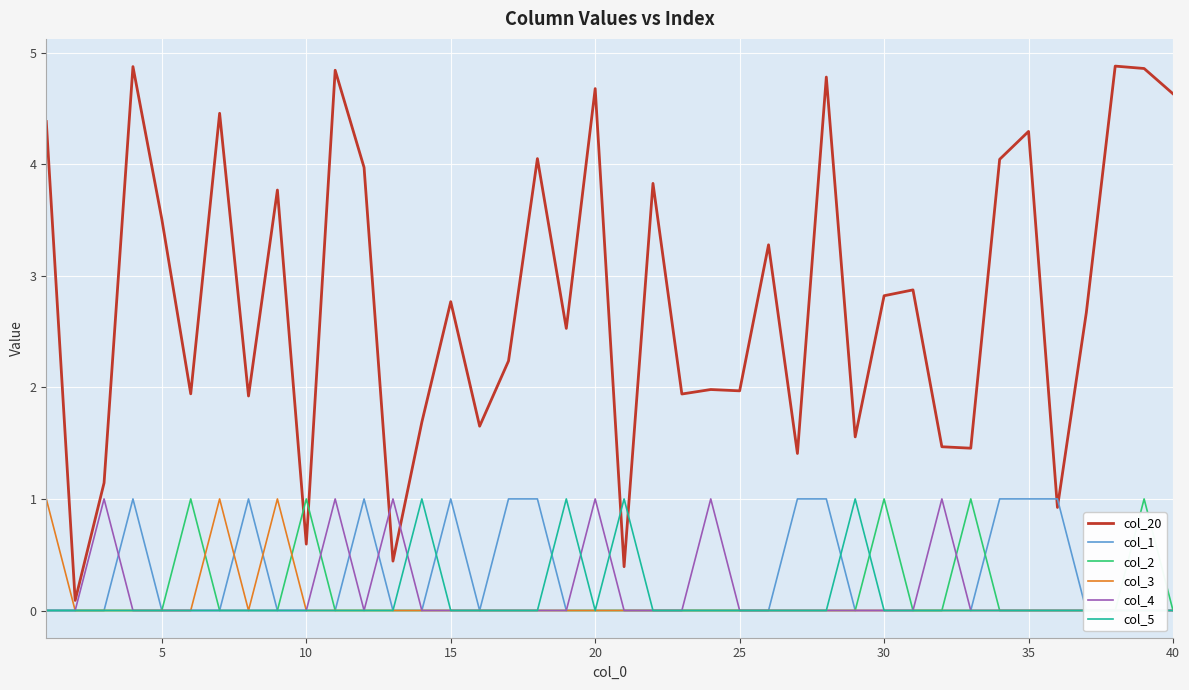

Rank the series by their maximum value, from highest to lowest.

col_20, col_1, col_2, col_3, col_4, col_5